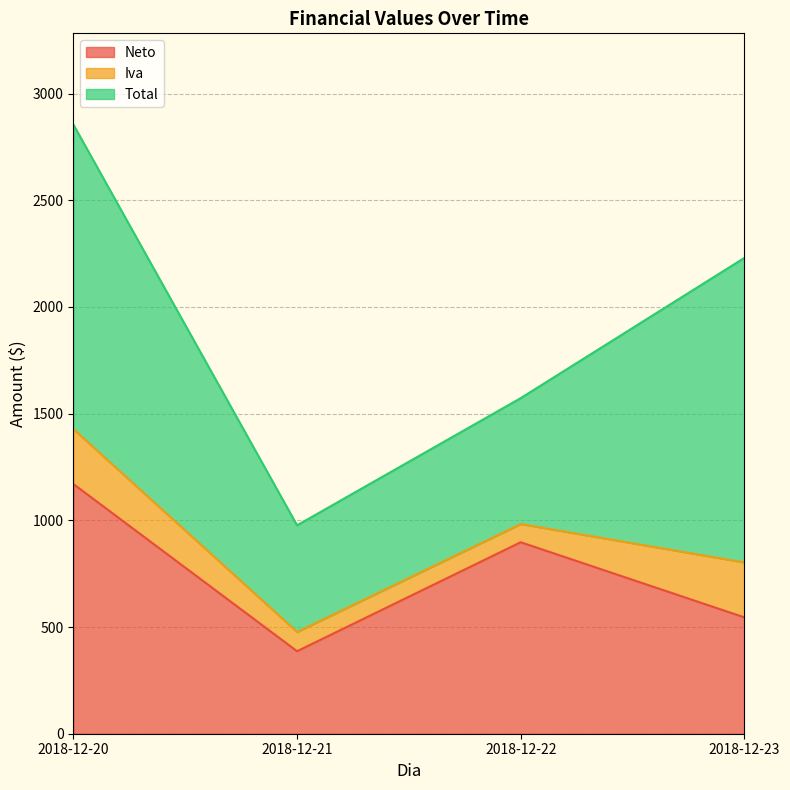

Reading left to right, extract all data points from this chart.

Neto: 1170.0	386.7	897.4	545.5
Iva: 257.4	90.2	85.4	257.4
Total: 1427.0	500.0	590.0	1427.0